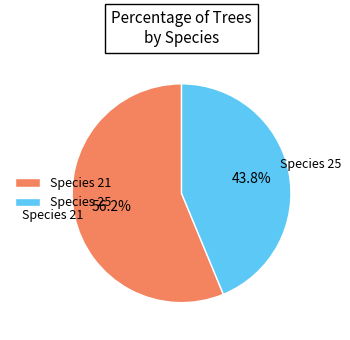

What is the largest slice in the pie chart?

Species 21